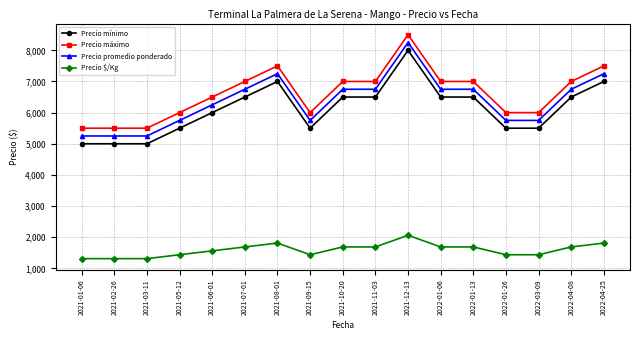

What is the difference between the maximum and minimum values in the Precio promedio ponderado series?

3000